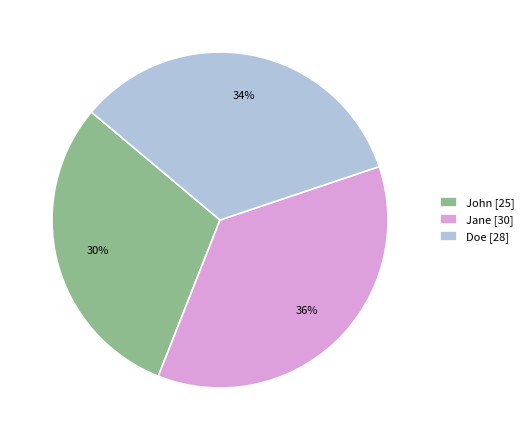

How many slices are in this pie chart?

3